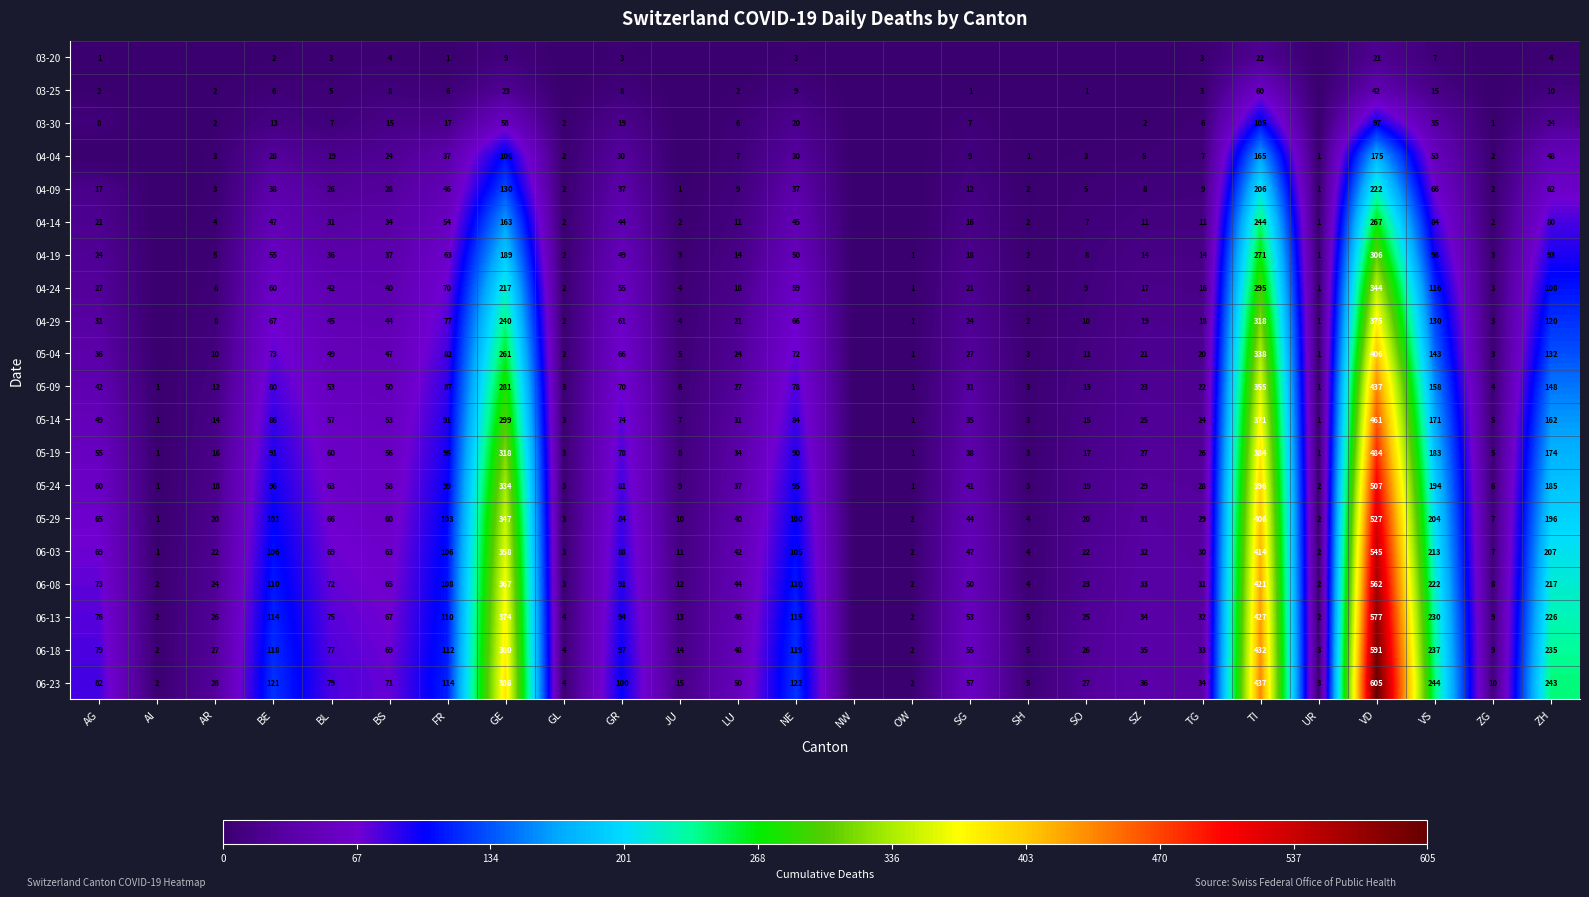

What is the sum of the 06-08 values at SG and AI?

52